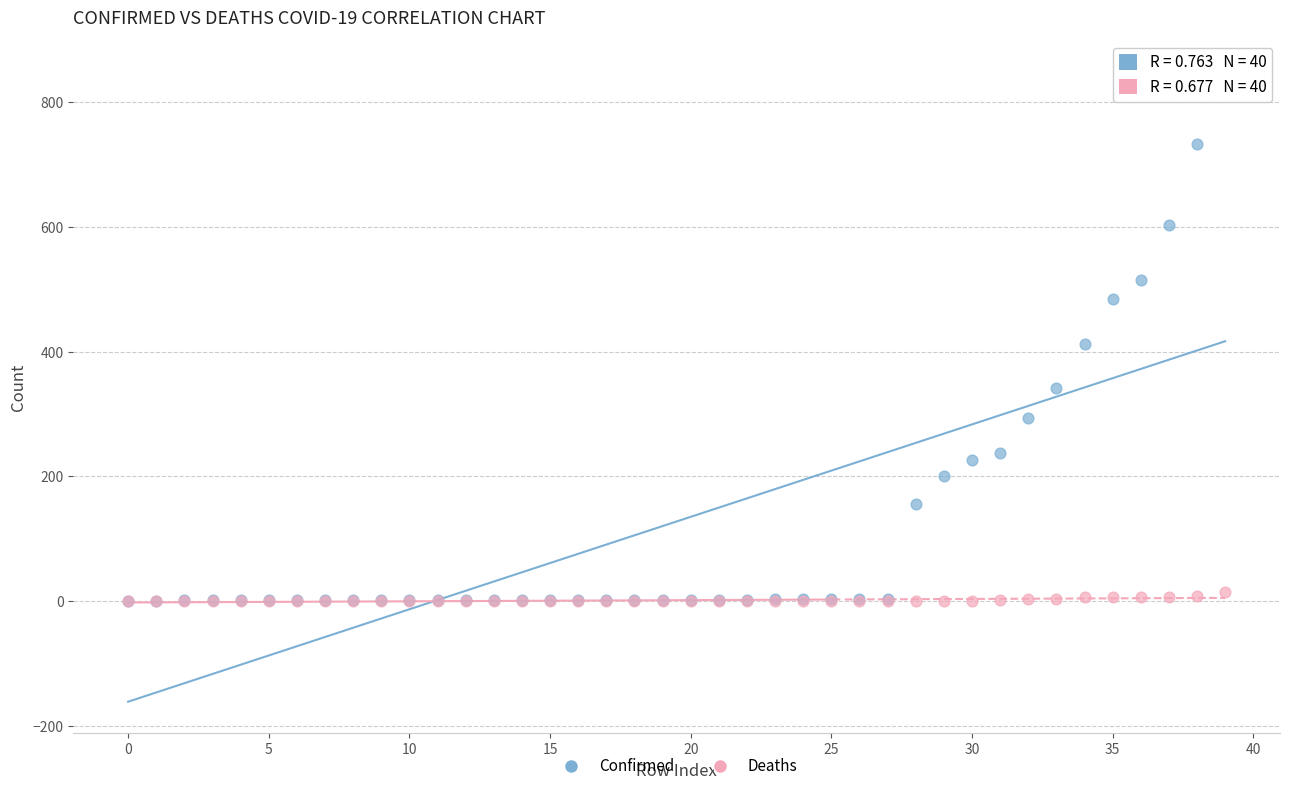

In the Confirmed series, what Y value is closest to 425?

413